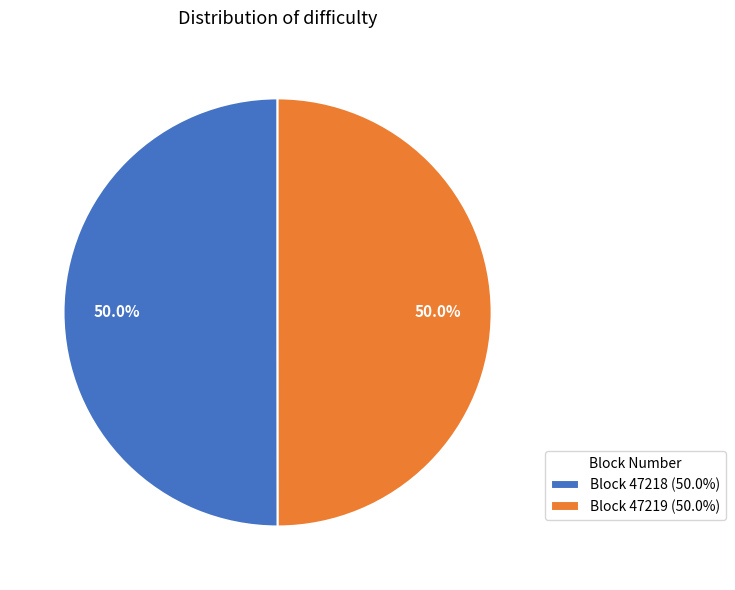

How many segments does this pie chart have?

2